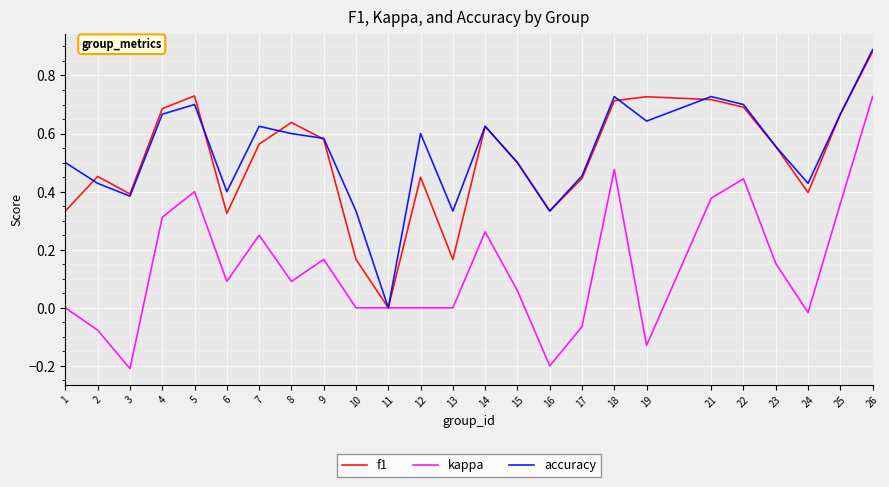

The f1 series shows 0.6 at 8. True or false?

True